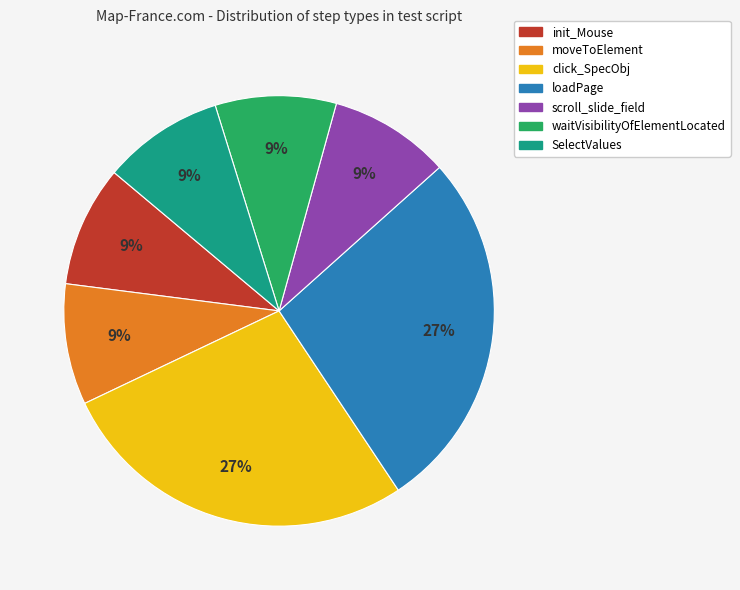

To the nearest percent, what is the average slice percentage?

14%